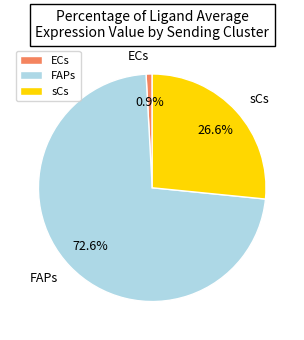

What percentage do FAPs and sCs together represent?

99.1%